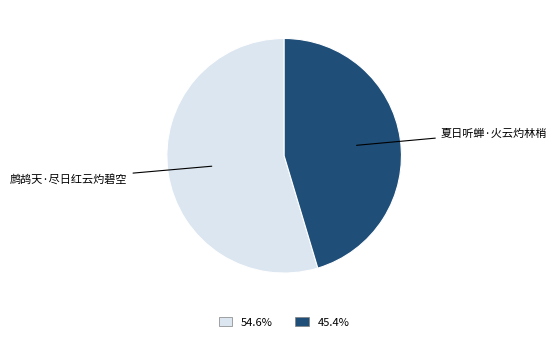

Does any single category account for the majority?

Yes